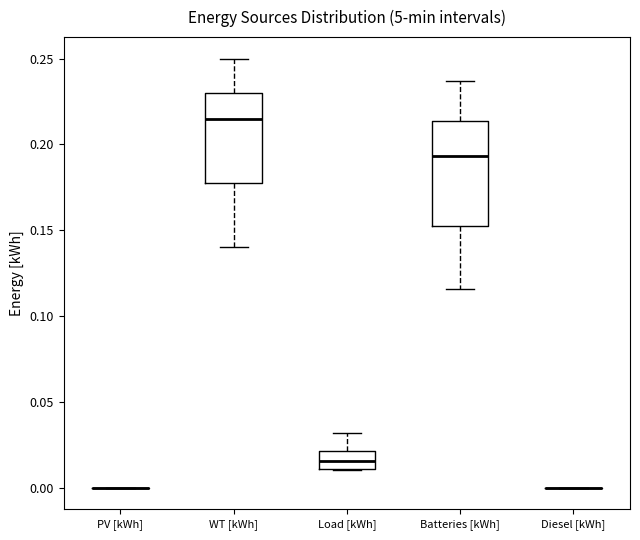

Where does the median line of the box for Load [kWh] sit on the y-axis? The values are not printed on the chart, so give them approximately, as read against the axis.

0.015